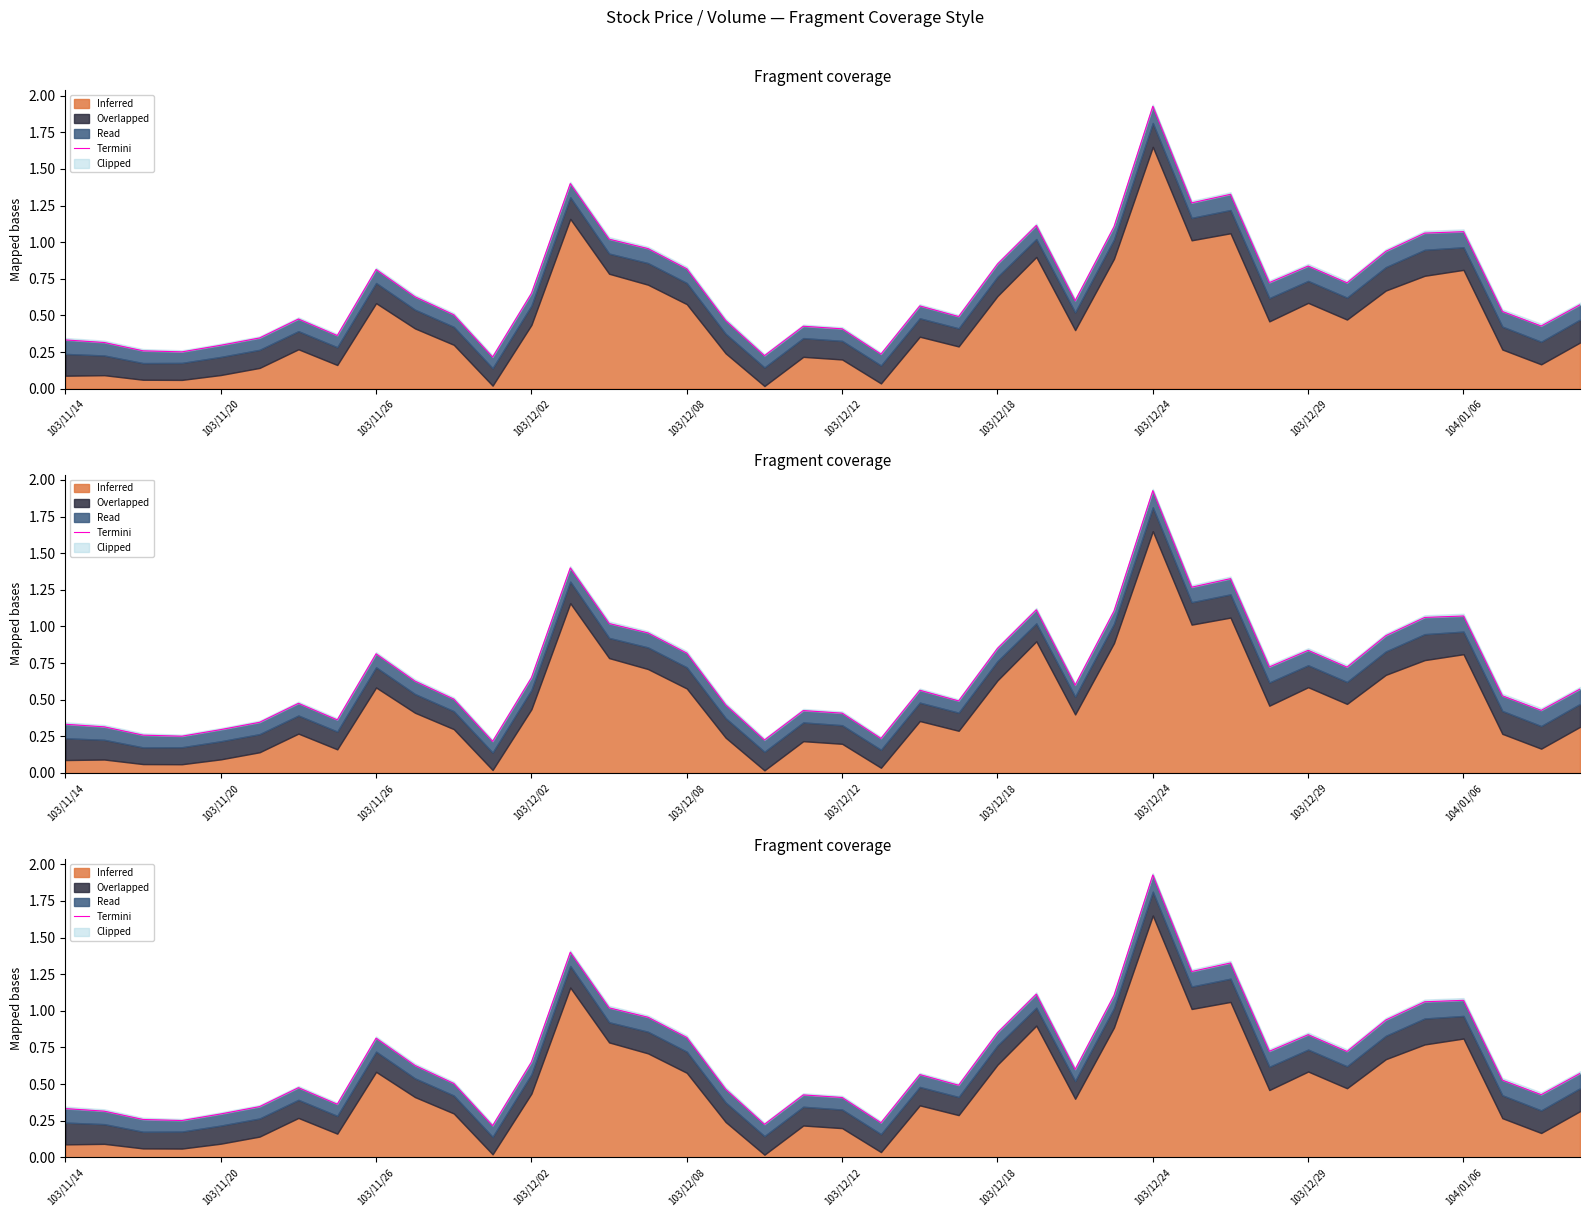

How many interior local valleys (lower than both neighbors) does the data have?

11